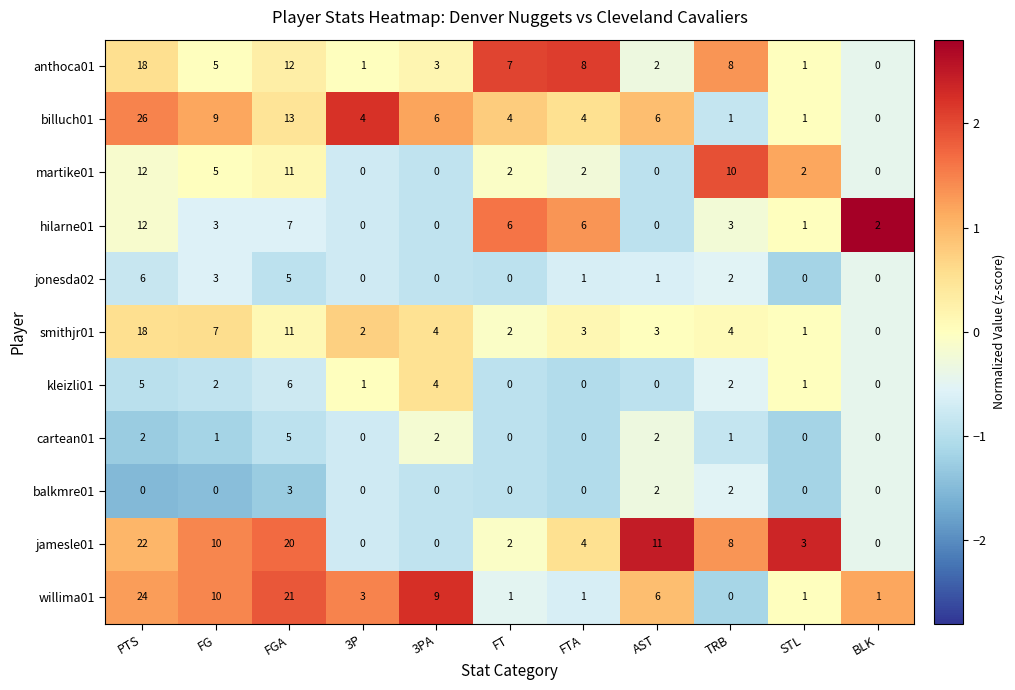

Which category has the highest value in the jamesle01 series?

PTS